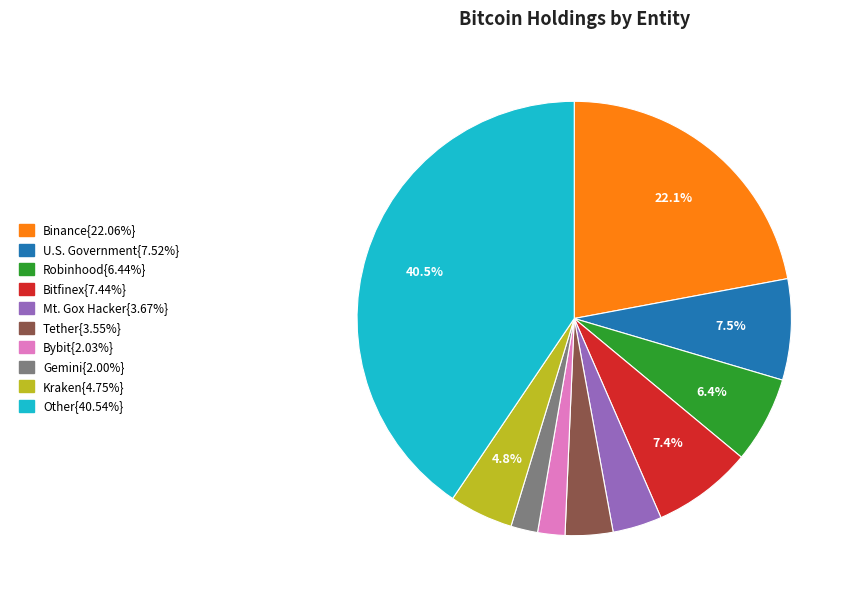

Count the number of slices in the pie.

10